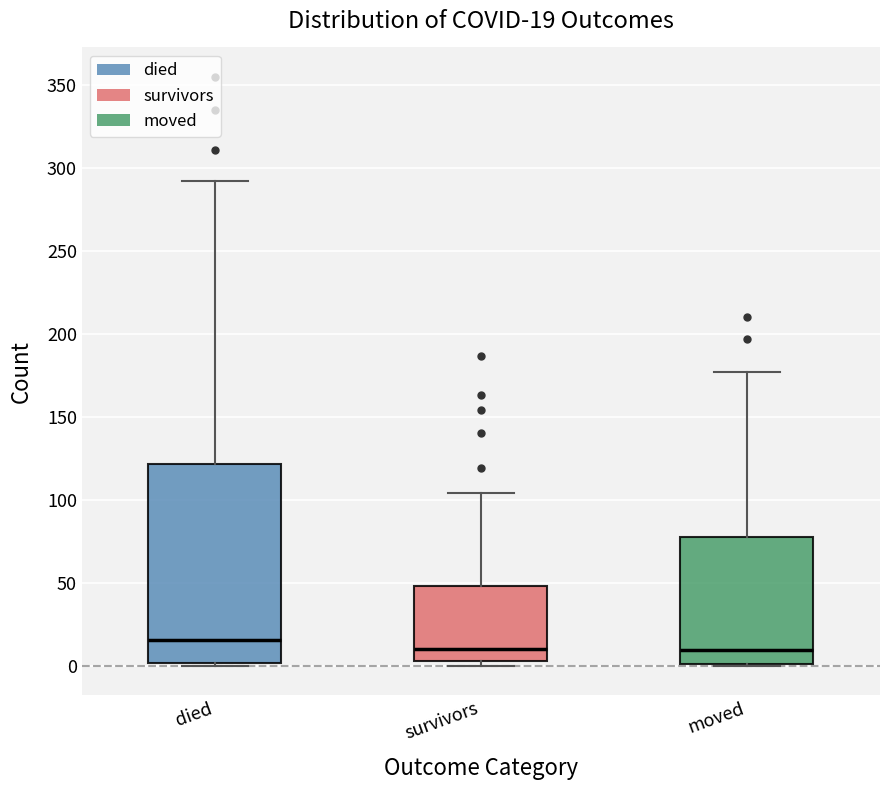

Which box has the highest median line?

died